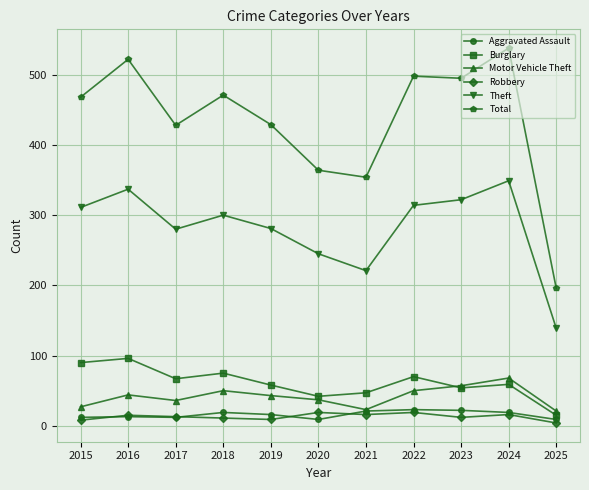

What is the sum of the Total values at 2021 and 2019?

783